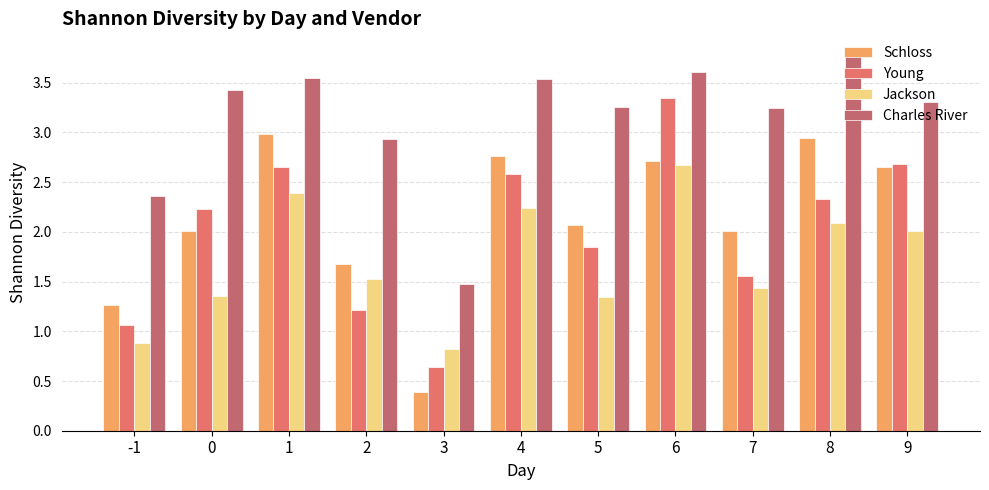

What is the difference between the maximum and minimum values in the Young series?

2.7